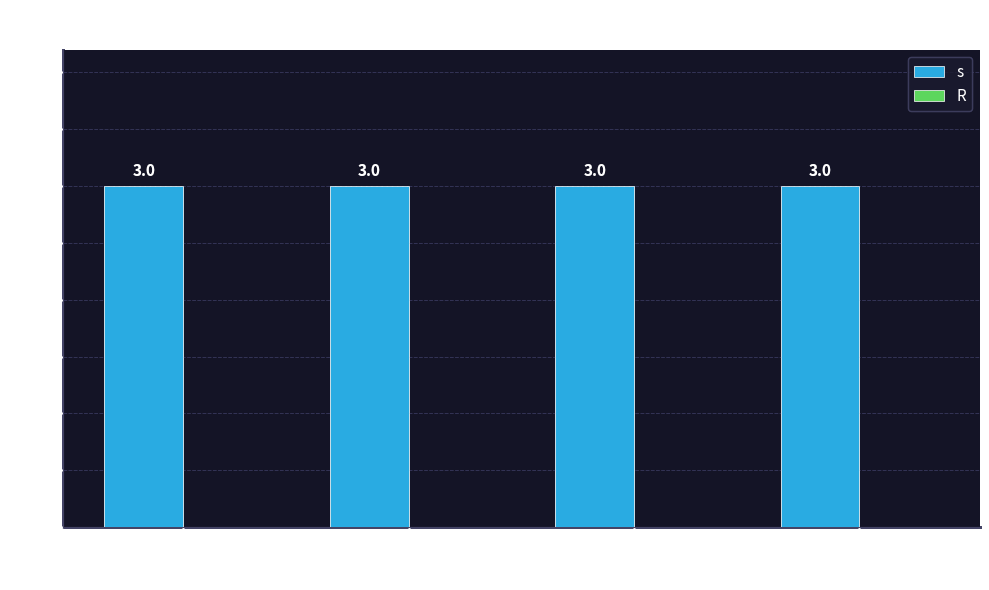

Reading right to left, extract all data points from this chart.

s: 9=3	8=3	7=3	6=3
R: 9=0	8=0	7=0	6=0